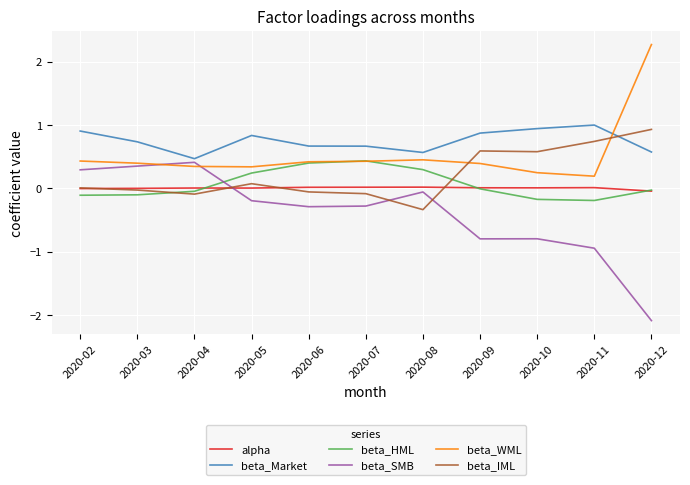

True or false: beta_HML has more than 1 points higher than both neighbors.

False